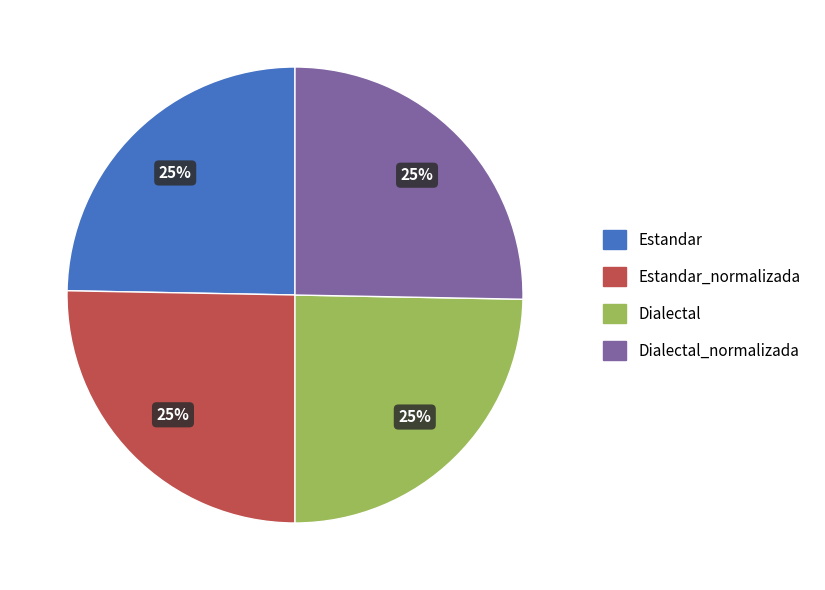

What percentage is the Dialectal slice, to the nearest percent?

25%